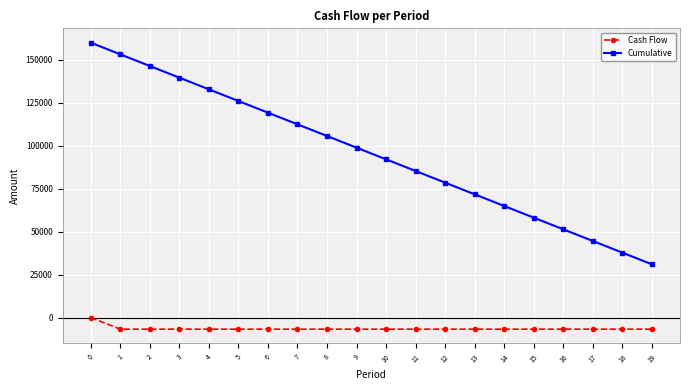

The Cash Flow series shows -6792.2 at 11. True or false?

True